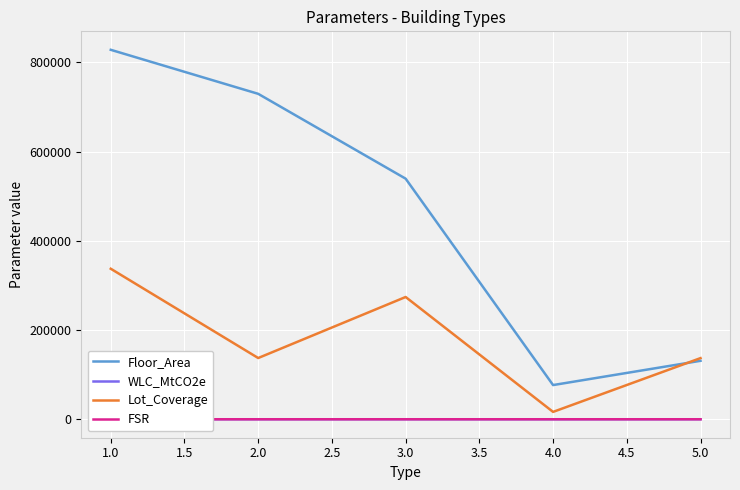

Is the value of Lot_Coverage at 3.0 greater than the value of Floor_Area at 1.0?

No